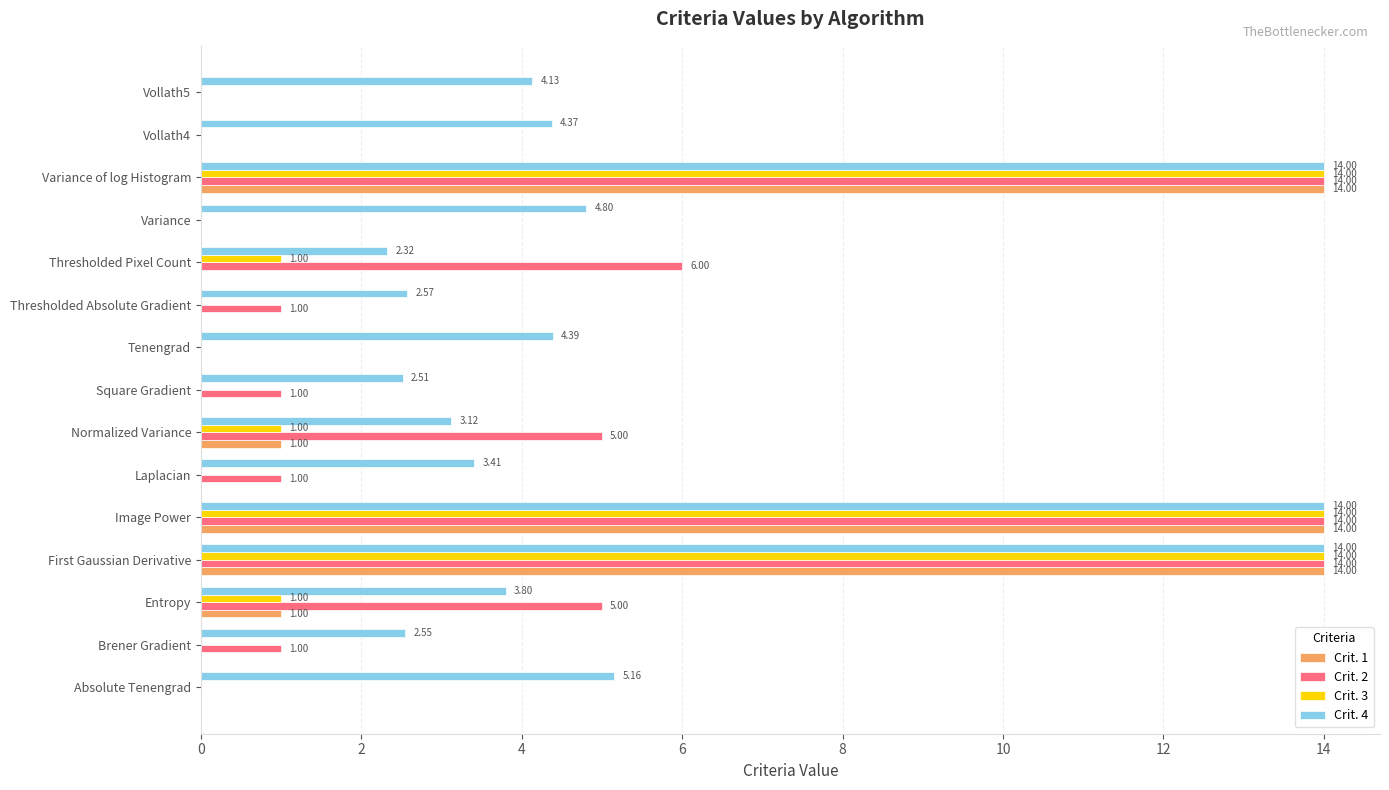

Which series changed the most between Tenengrad and Variance?

Crit. 4